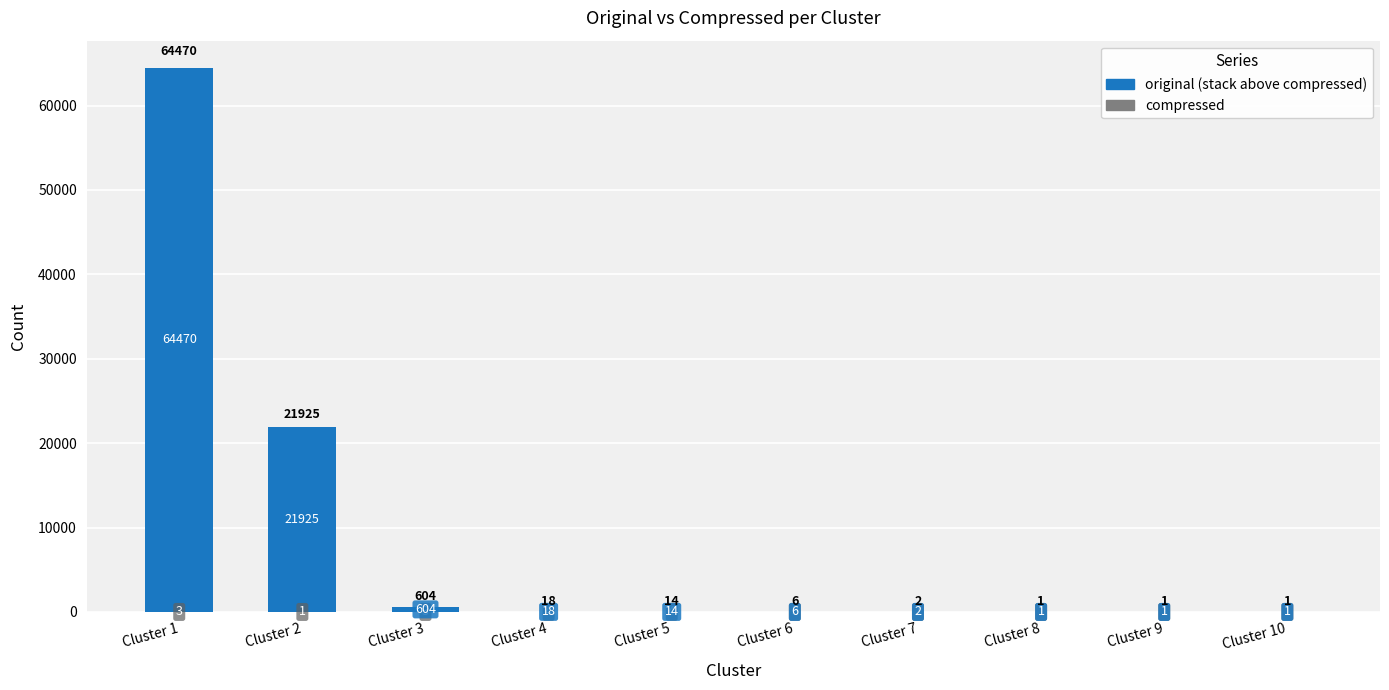

What is the total value across all series at Cluster 4?

18